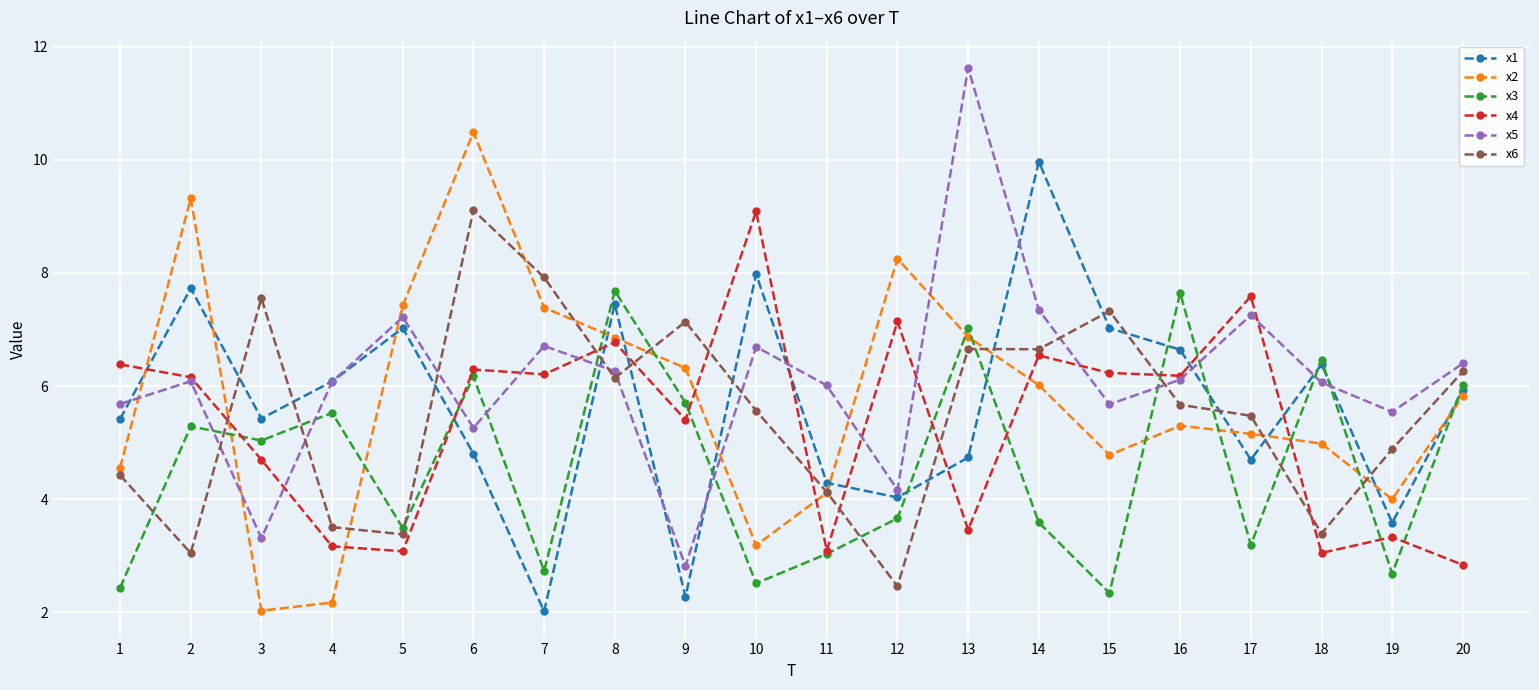

Is this an area chart (filled region under the line)?

No